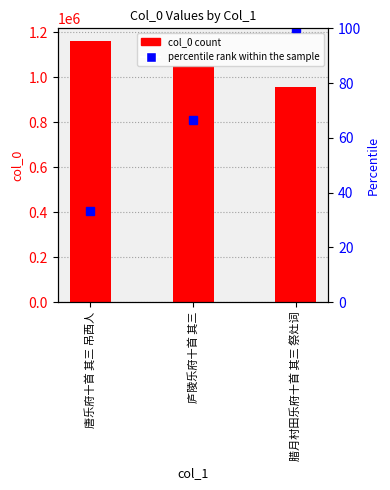

The col_0 series shows 391801.5 at 腊月村田乐府十首 其三 祭灶词. True or false?

False